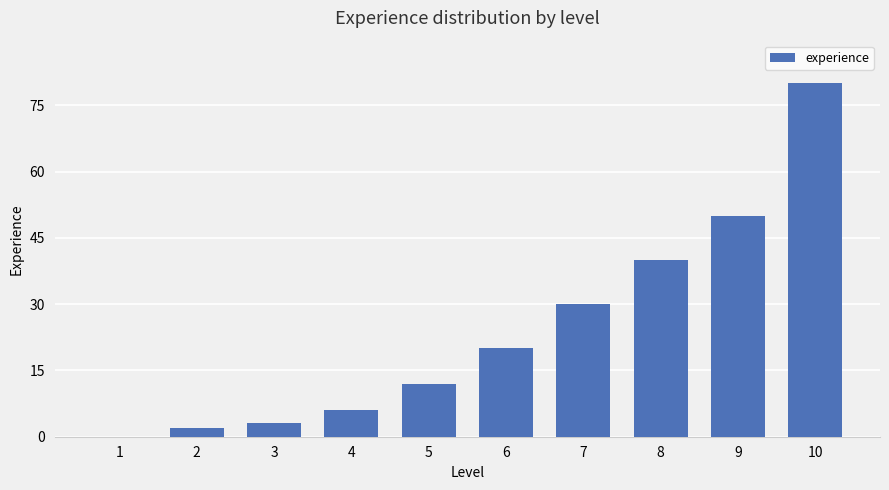

What is the maximum value shown in the chart?

80